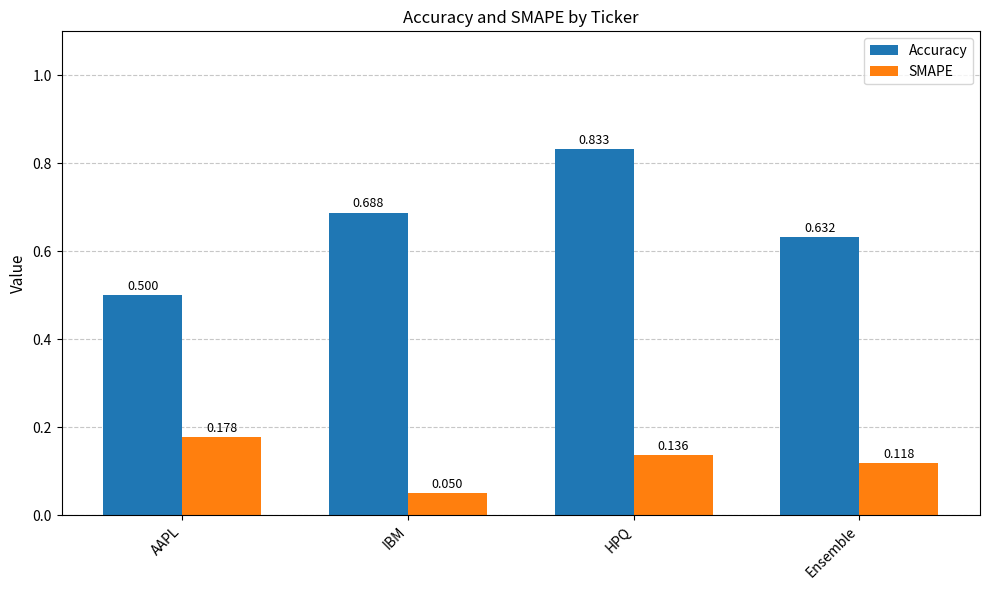

List the series in order of their overall mean, lowest first.

SMAPE, Accuracy